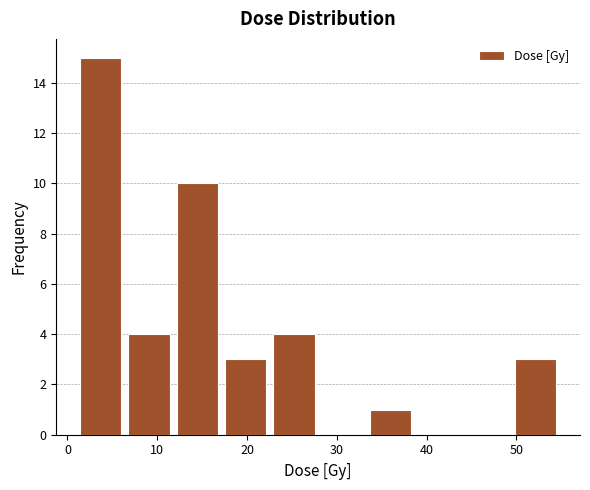

Reading left to right, transcribe this chart: for each bar, give the range it covers on the x-axis and its height. Neither the bar edges nor the heights are printed on the chart, so give them approximately, as read against the axes.

1 to 6: 15
6 to 12: 4
12 to 17: 10
17 to 23: 3
23 to 28: 4
28 to 33: 0
33 to 39: 1
39 to 44: 0
44 to 49: 0
49 to 55: 3